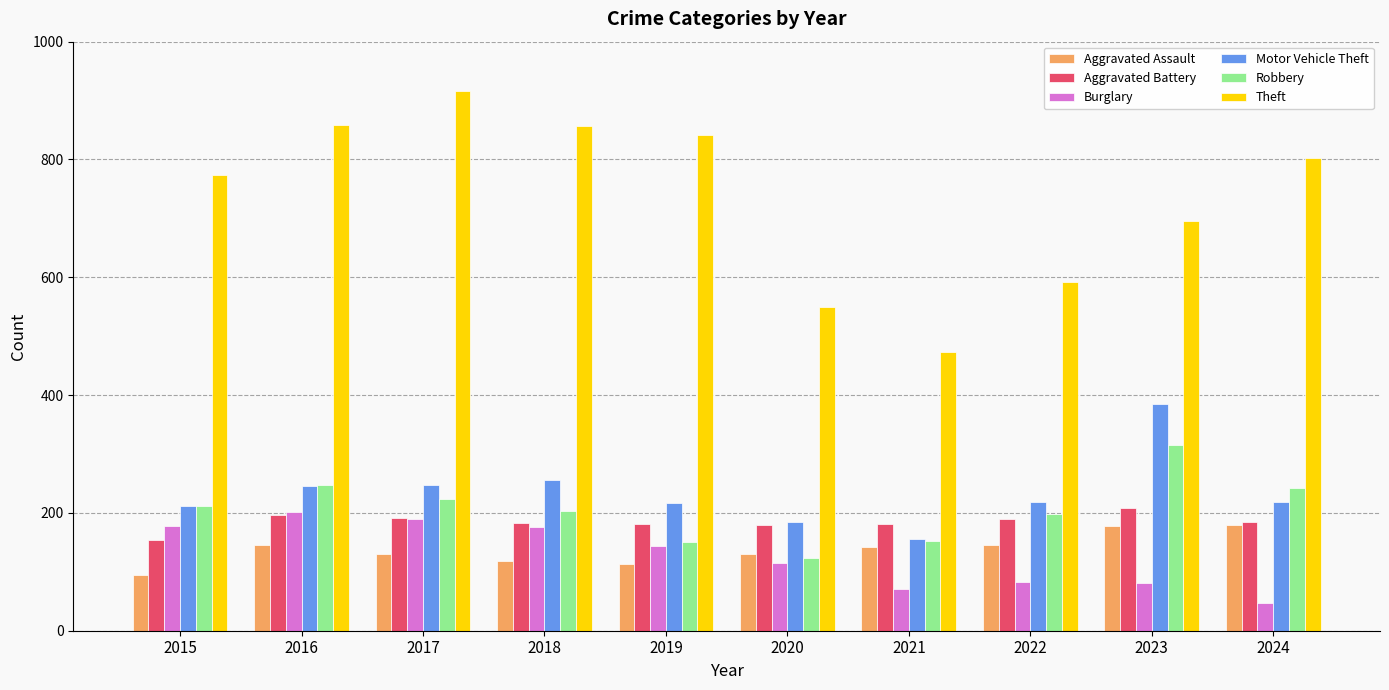

Between 2015 and 2017, which series saw the biggest shift?

Theft